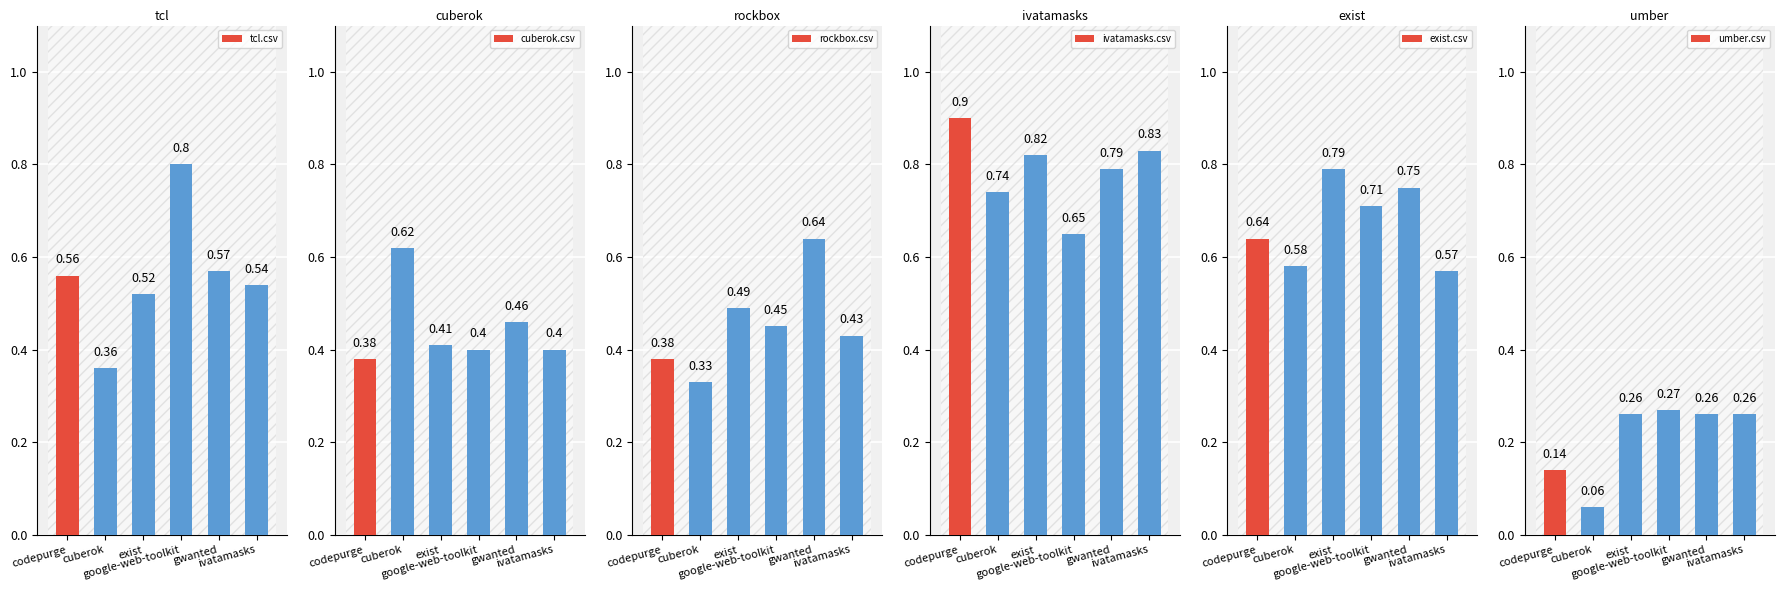

What is the sum of all ivatamasks.csv values?

4.7